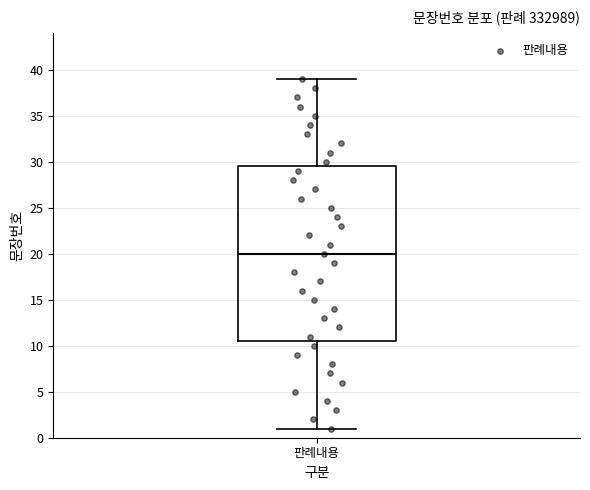

Transcribe this box plot: give where the median line is, the range the box spans, and where the two whiskers end, as read against the y-axis. The values are not printed on the chart, so give them approximately, as read against the axis.

median 20.0, box 10.5 to 29.5, whiskers 1.0 to 39.0